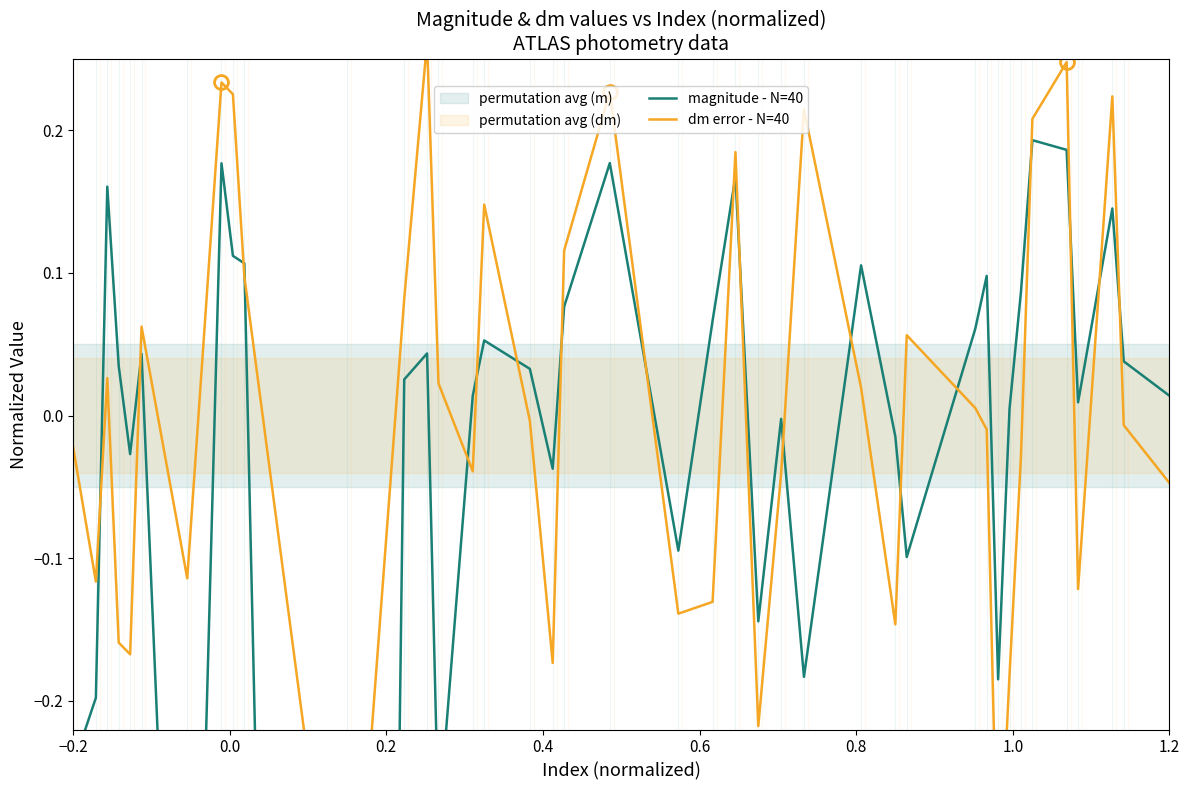

At how many categories does at least one series exceed -1?

40